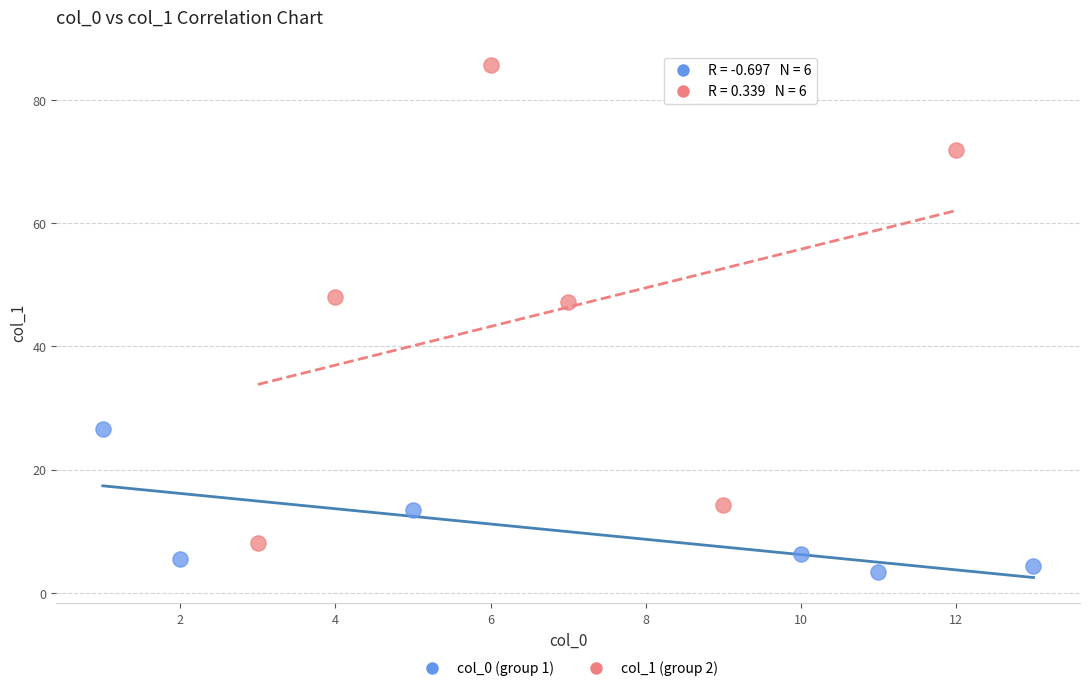

Which series has the widest spread of Y values?

col_1 (group 2)